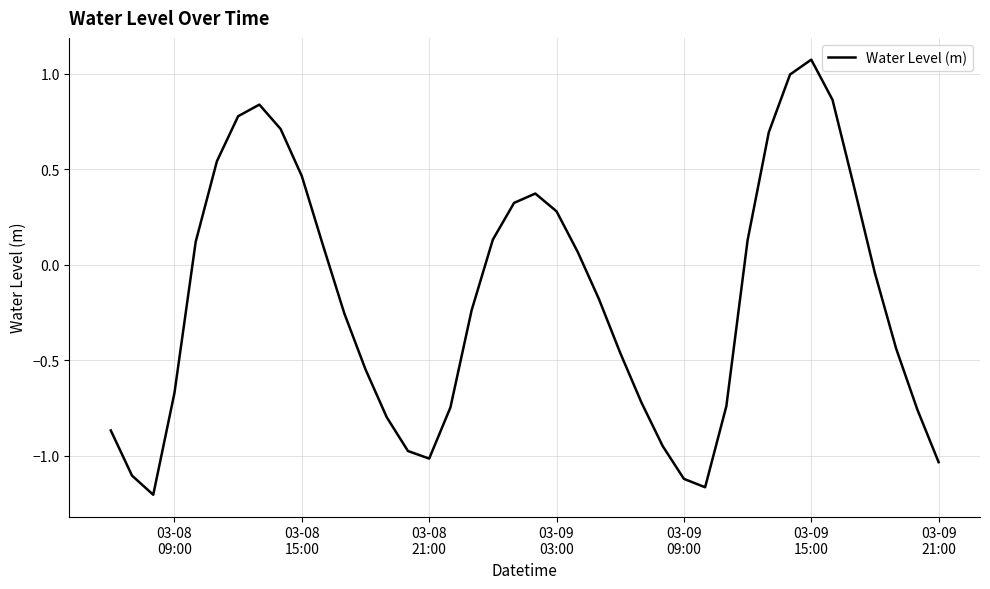

What is the difference between the maximum and minimum values?

2.3